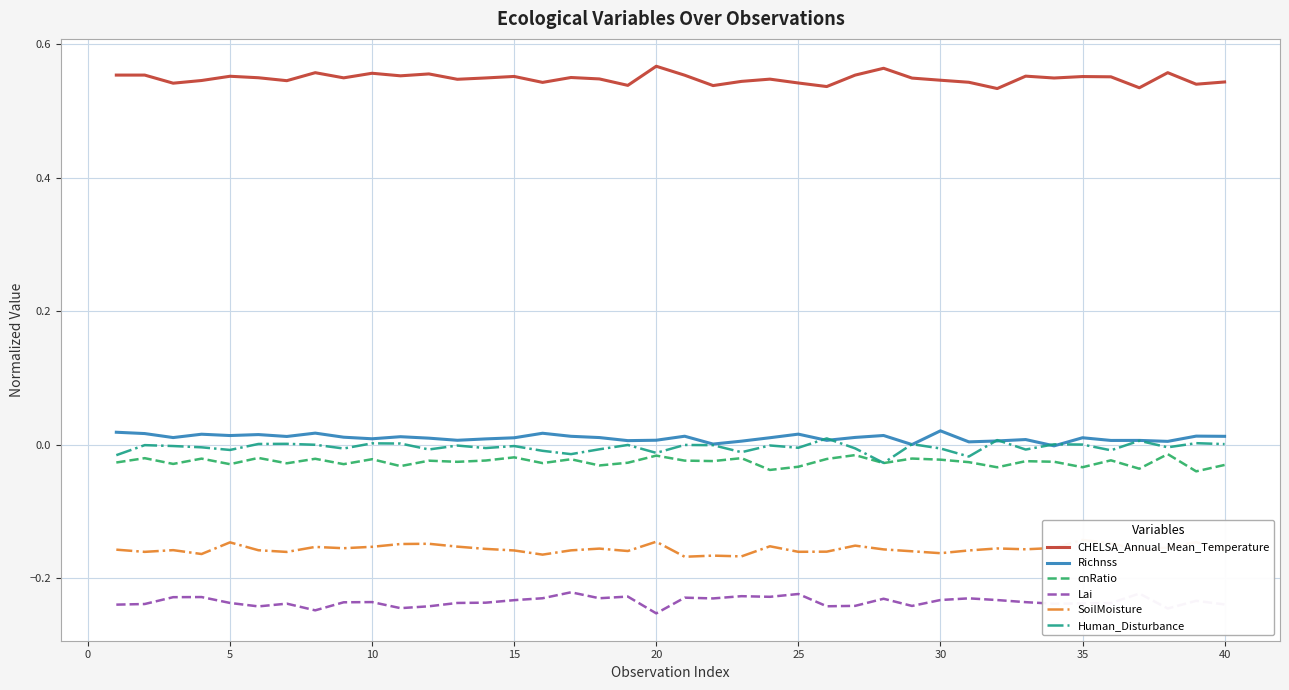

Does the chart display data point markers on the line(s)?

No